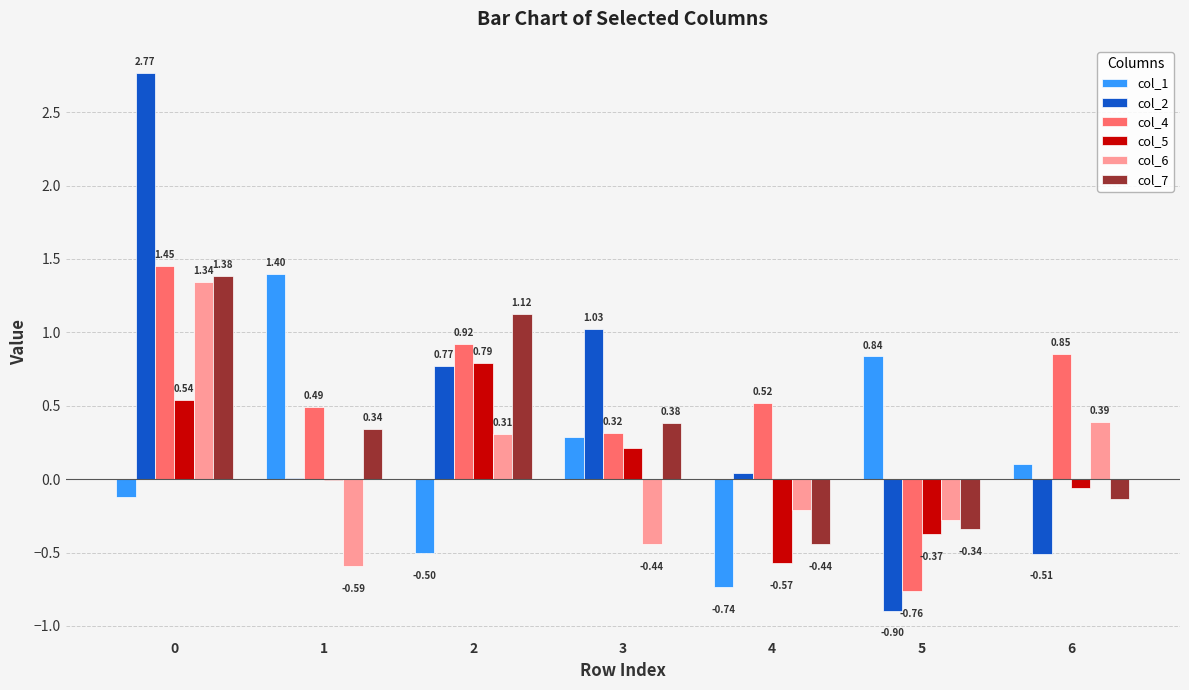

True or false: col_5 has a value of -0.1 at 5.

False